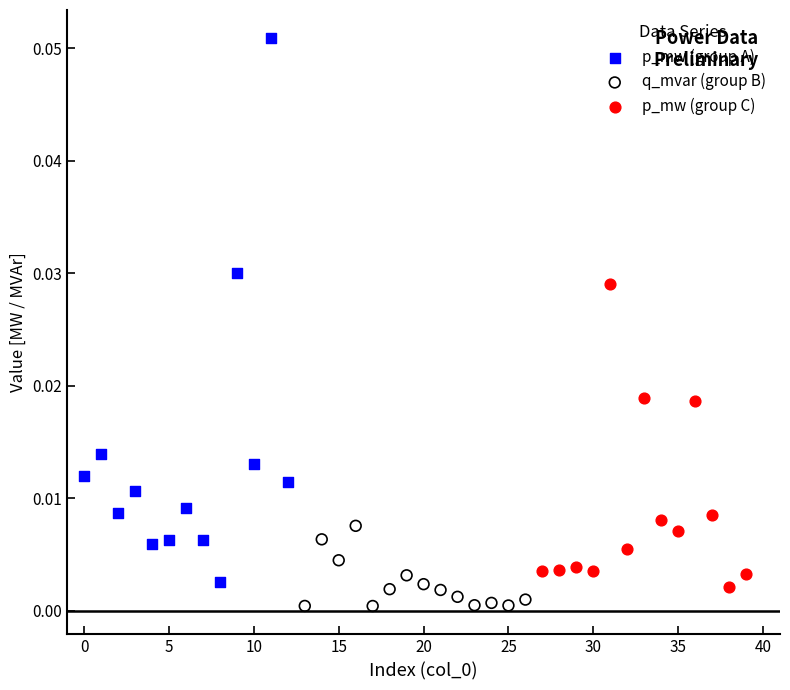

Which series contains the highest Y value?

p_mw (group A)